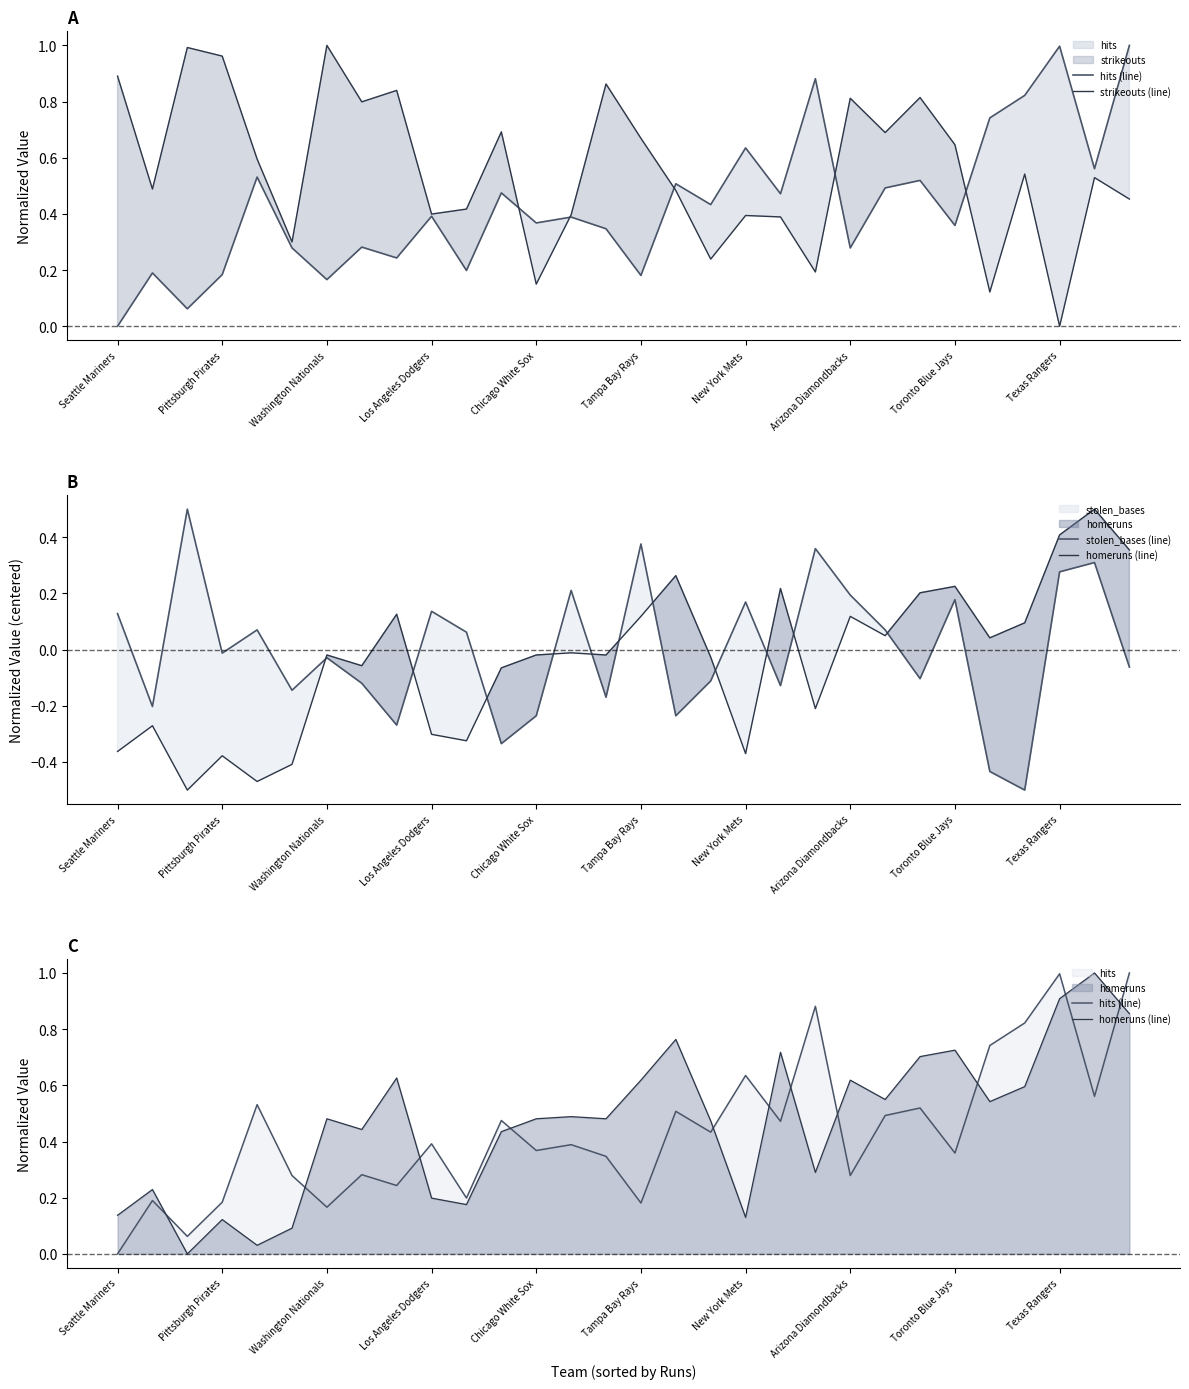

Between Tampa Bay Rays and Arizona Diamondbacks, which series saw the biggest shift?

stolen_bases (line)